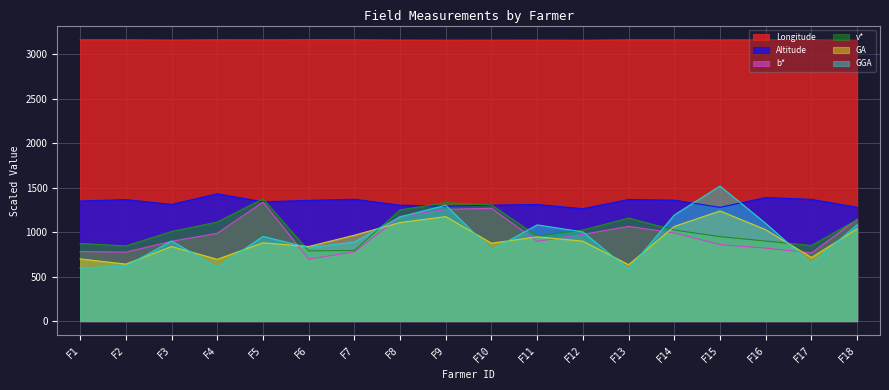

The GA series shows 640.4 at F2. True or false?

True